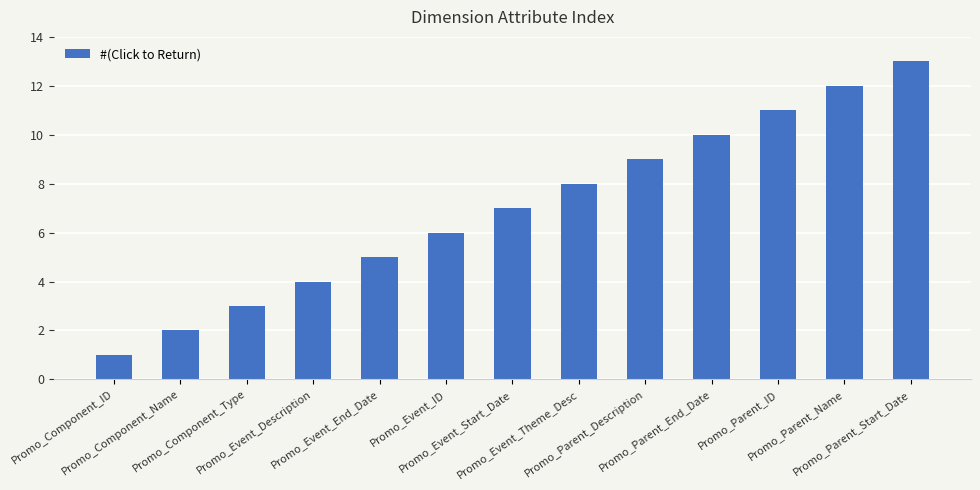

What is the label of the 6th bar from the right?

Promo_Event_Theme_Desc